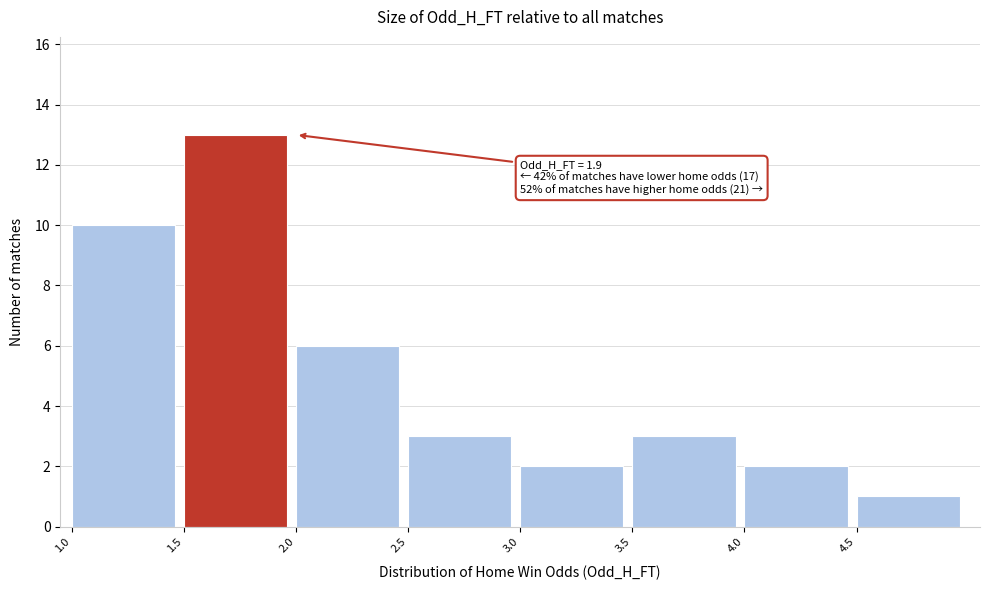

Which range on the x-axis has the tallest bar?

1.5 to 2.0